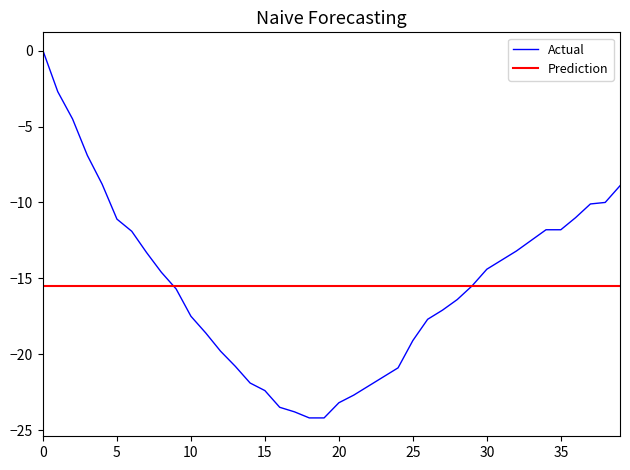

What is the lowest value of the Actual series?

-24.2